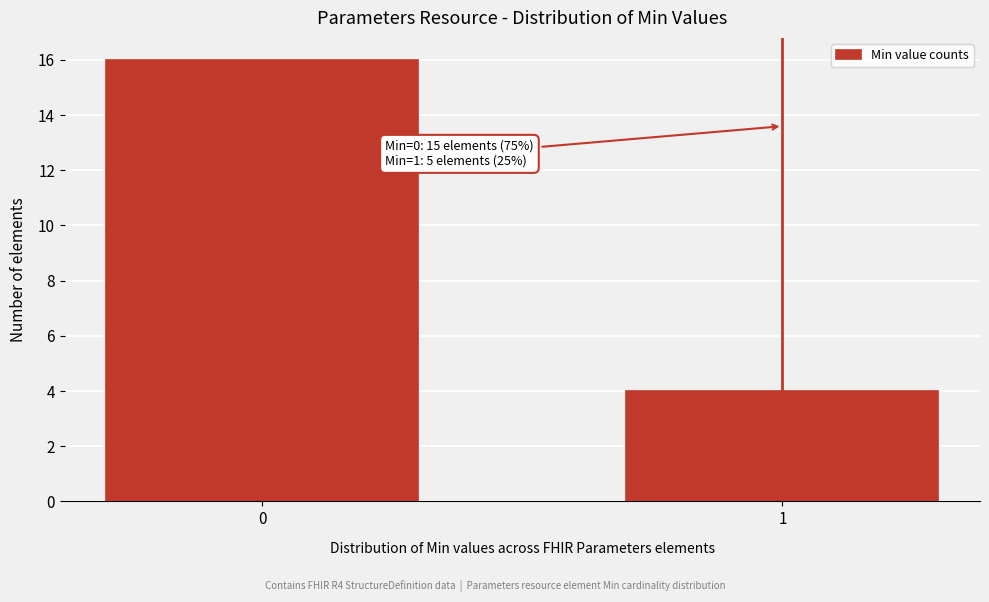

Reading left to right, list all the values displayed in this chart.

0=16	1=4